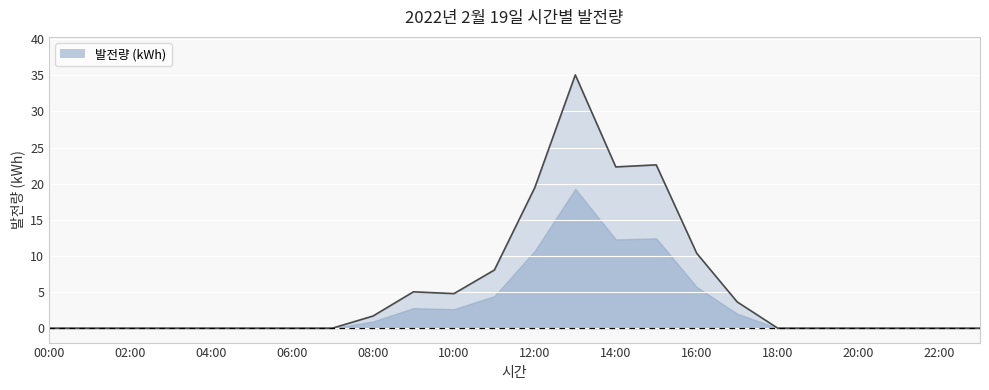

What is the maximum value shown in the chart?

35.1